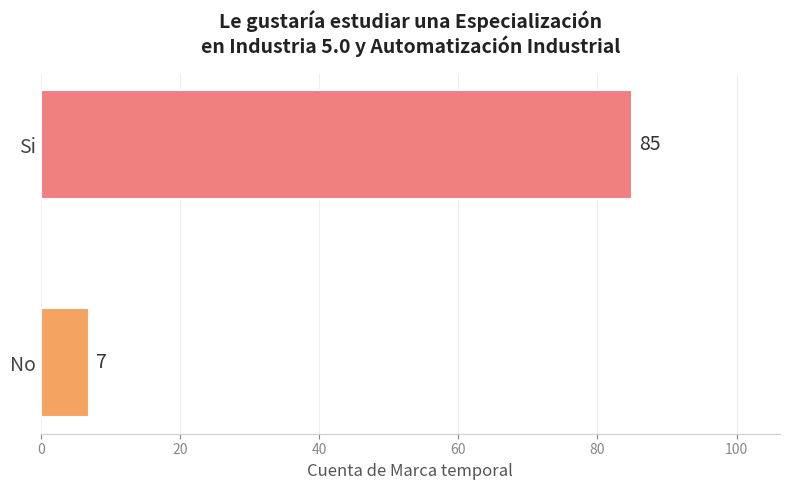

Read the value at Si.

85